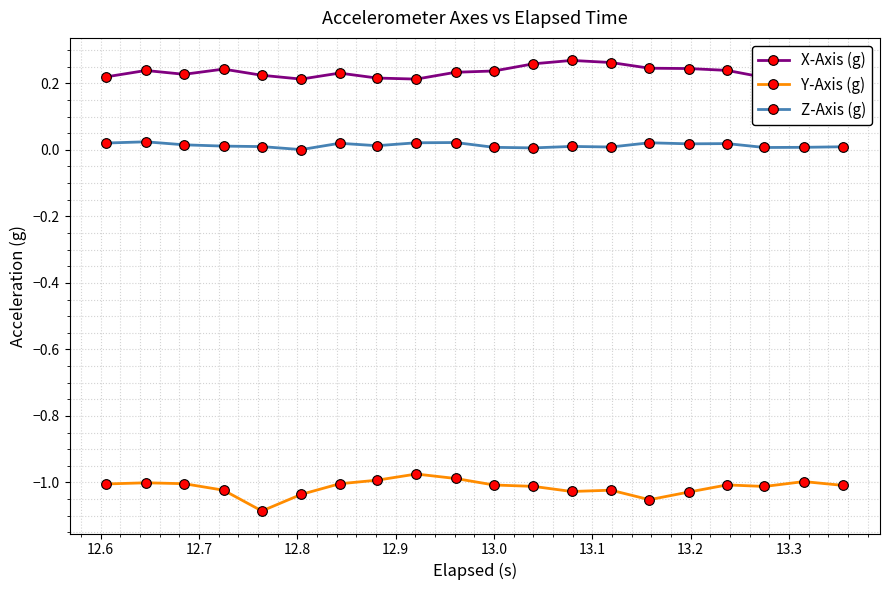

Which series has the largest total across all categories?

X-Axis (g)